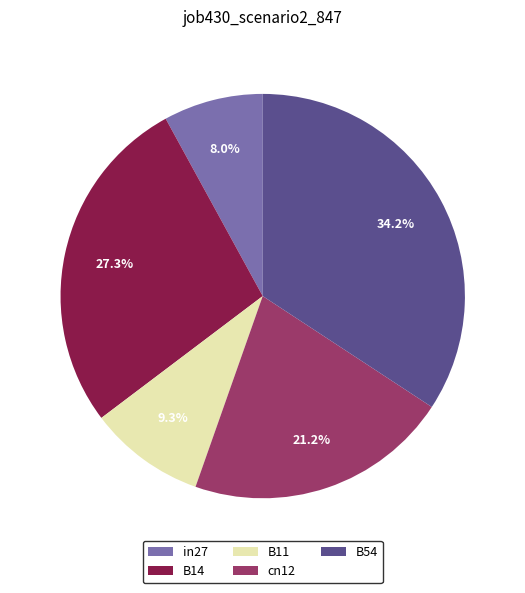

Between B54 and in27, which is larger?

B54